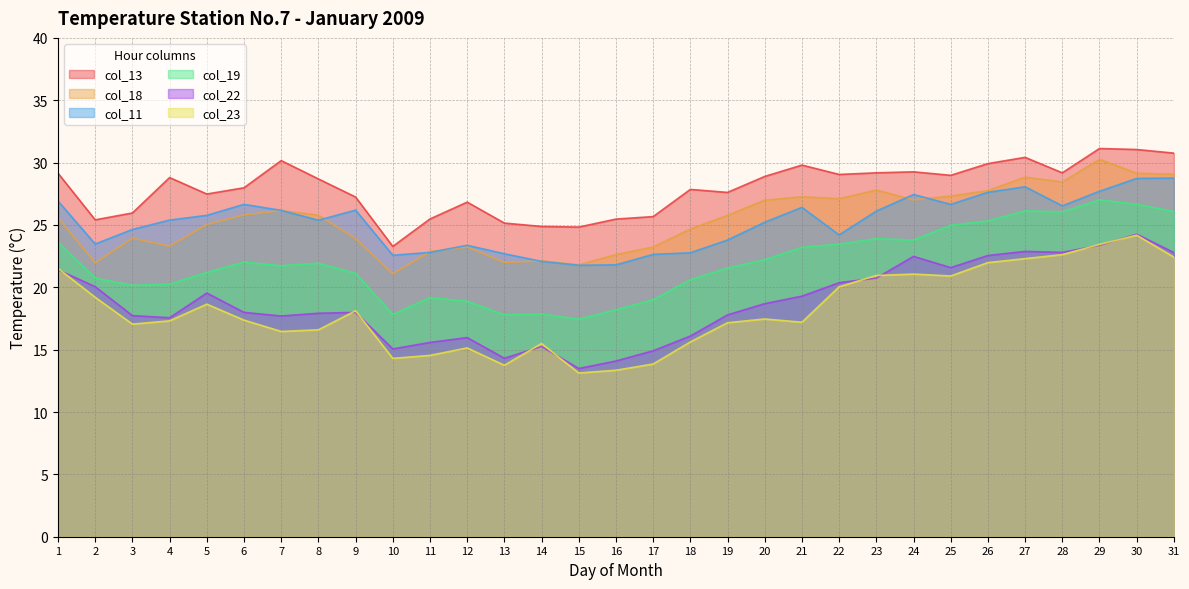

The value of col_13 at 12 is 26.8. True or false?

True